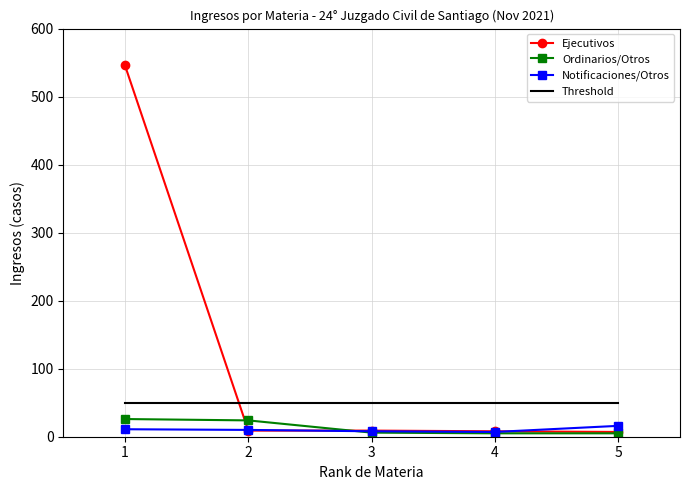

What is the maximum value for Threshold?

50